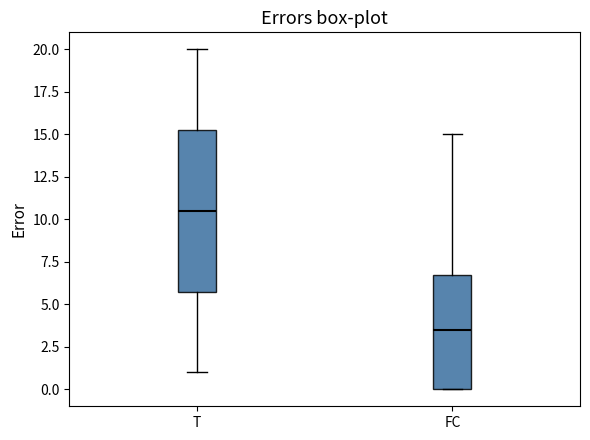

Which box has the lowest median line?

FC